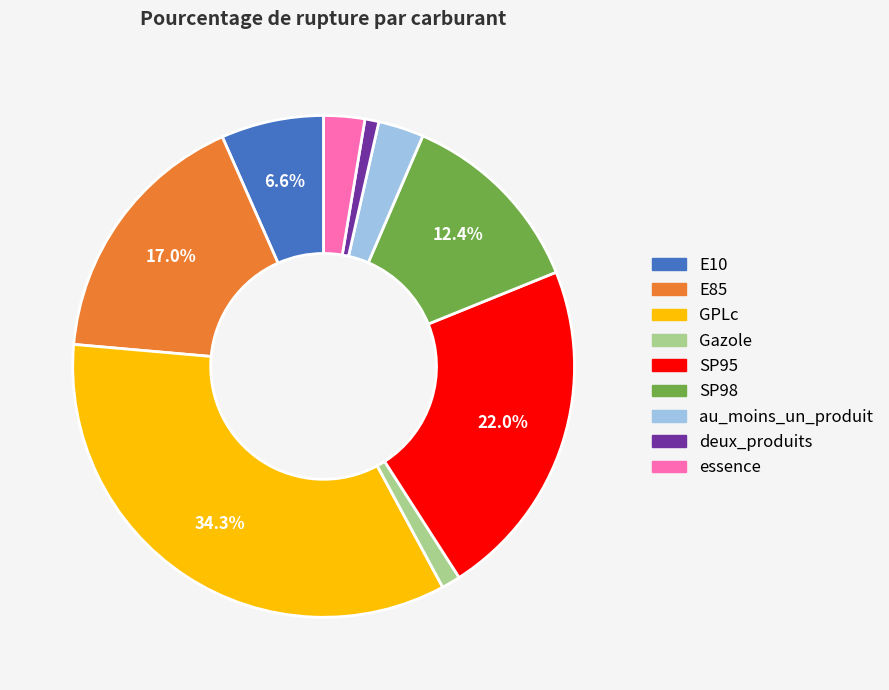

Which has a higher value, SP98 or essence?

SP98